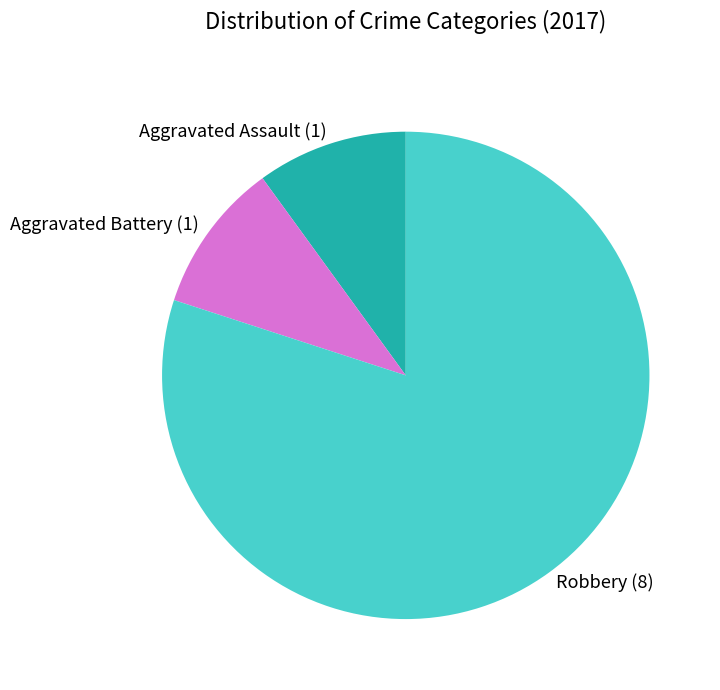

Which has a higher value, Robbery or Aggravated Battery?

Robbery